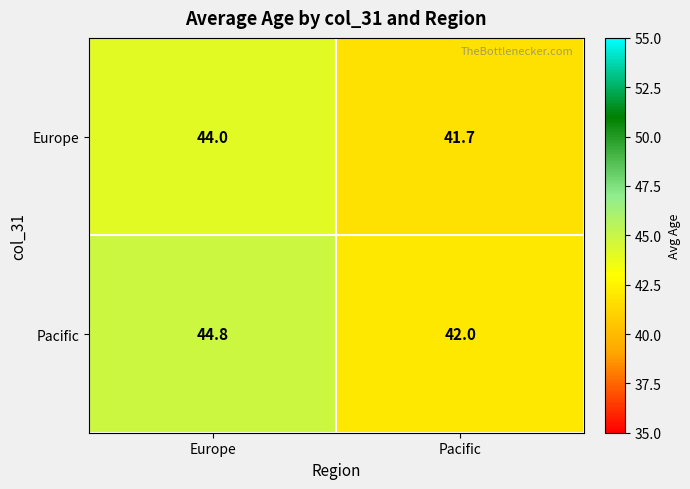

What is the average value of the Europe series?

42.9